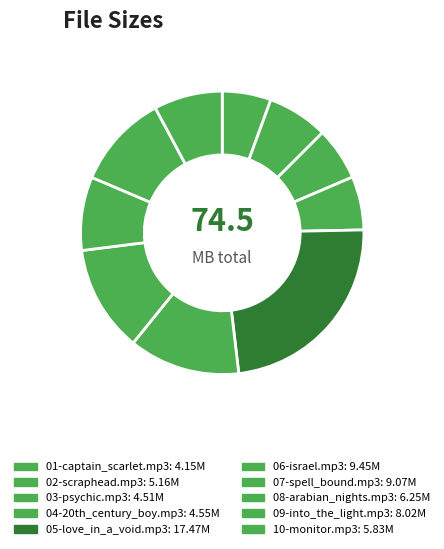

Combined, what portion of the pie is 05-love_in_a_void.mp3 and 04-20th_century_boy.mp3?

29.6%